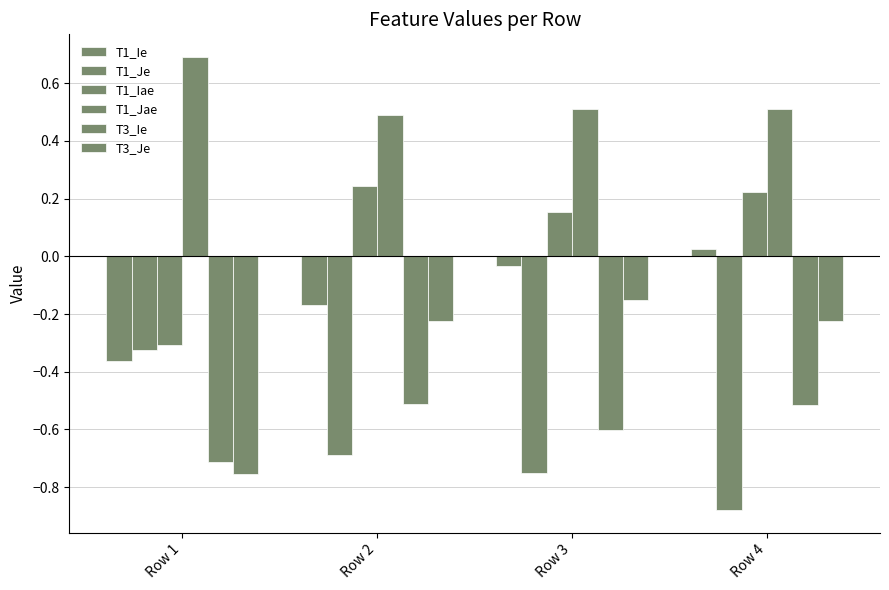

Count the T1_Jae values in the range 0 to 1.

4